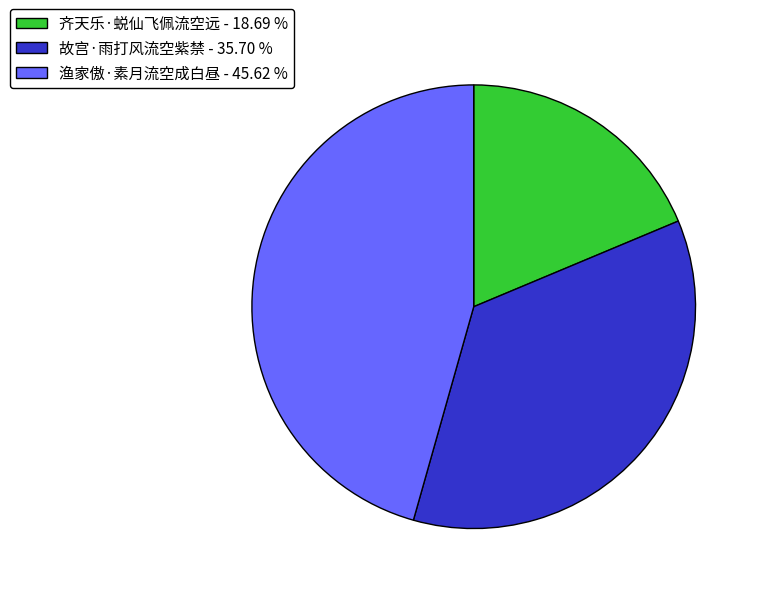

Combined, do 故宫·雨打风流空紫禁 and 渔家傲·素月流空成白昼 account for over 50%?

Yes